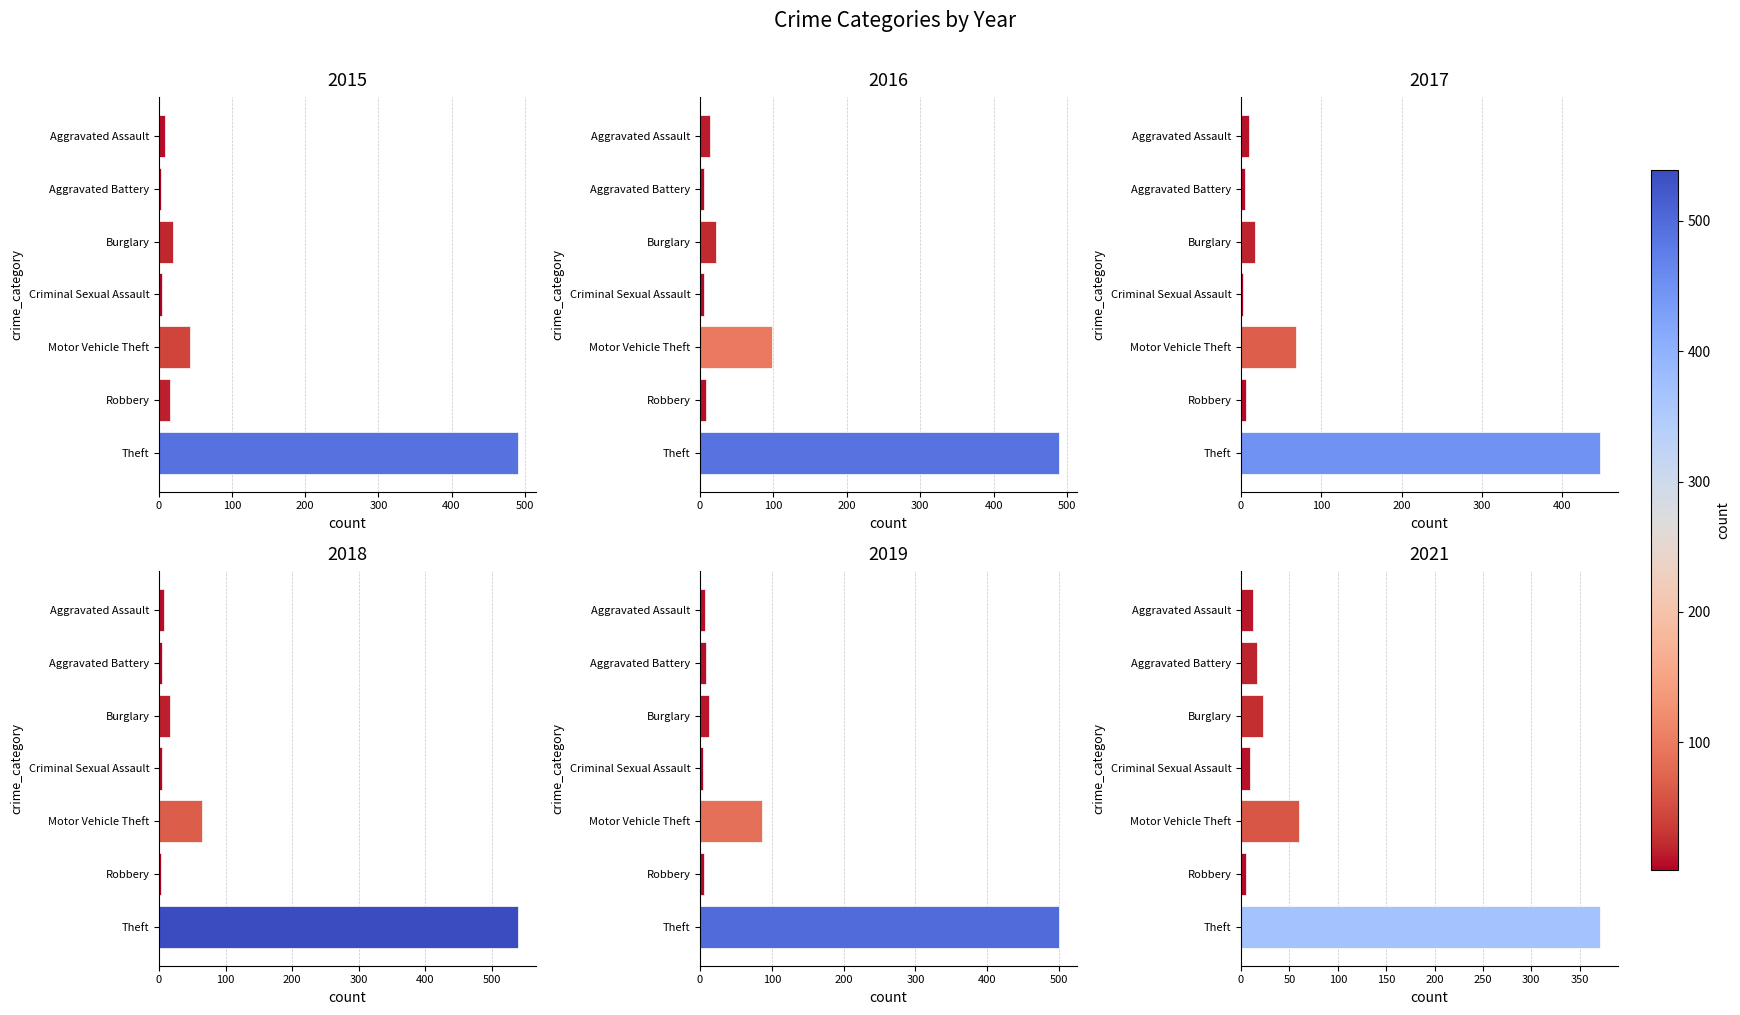

Which has a higher value, Theft or Burglary?

Theft